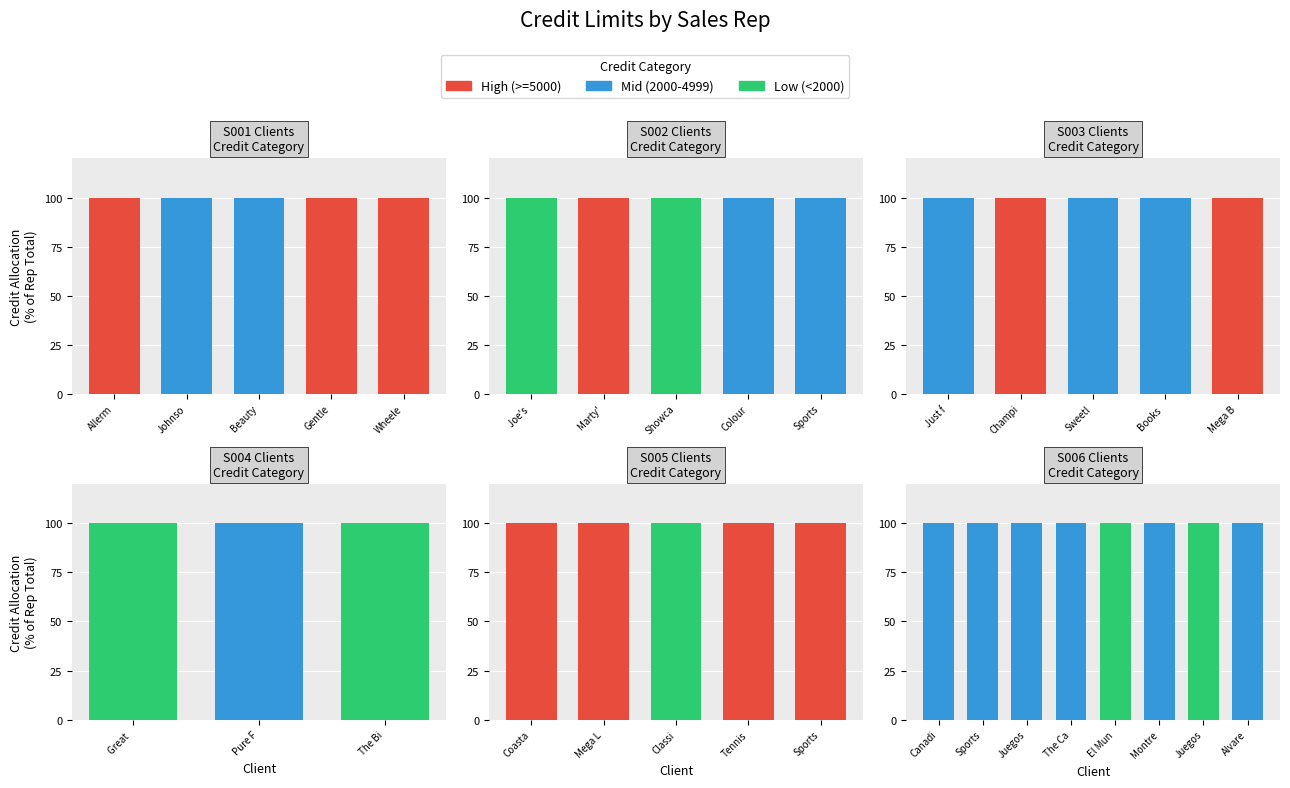

True or false: Mid (2000-4999) has a value of 140 at Sports.

False